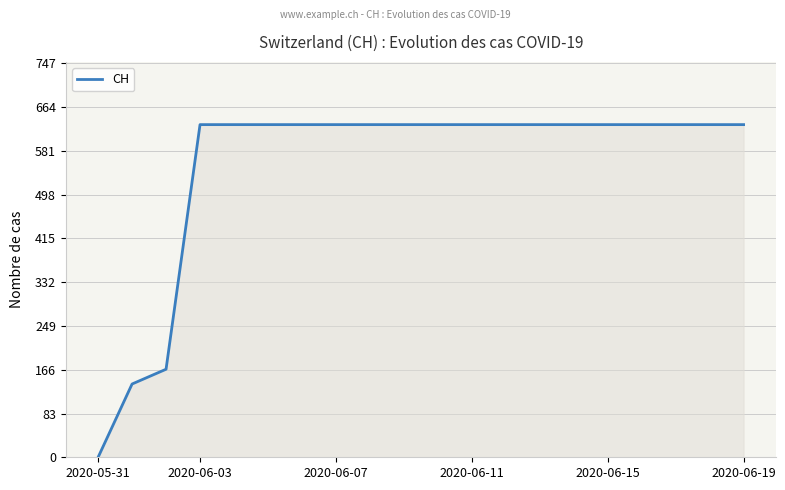

What is the greatest value displayed?

631